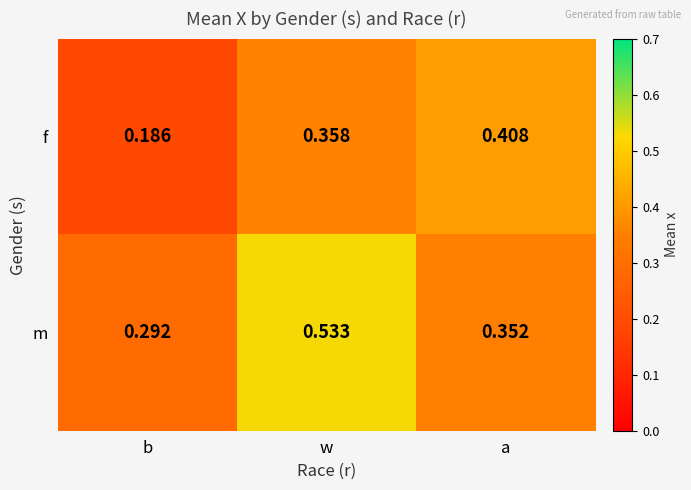

Between b and w, which series saw the biggest shift?

m